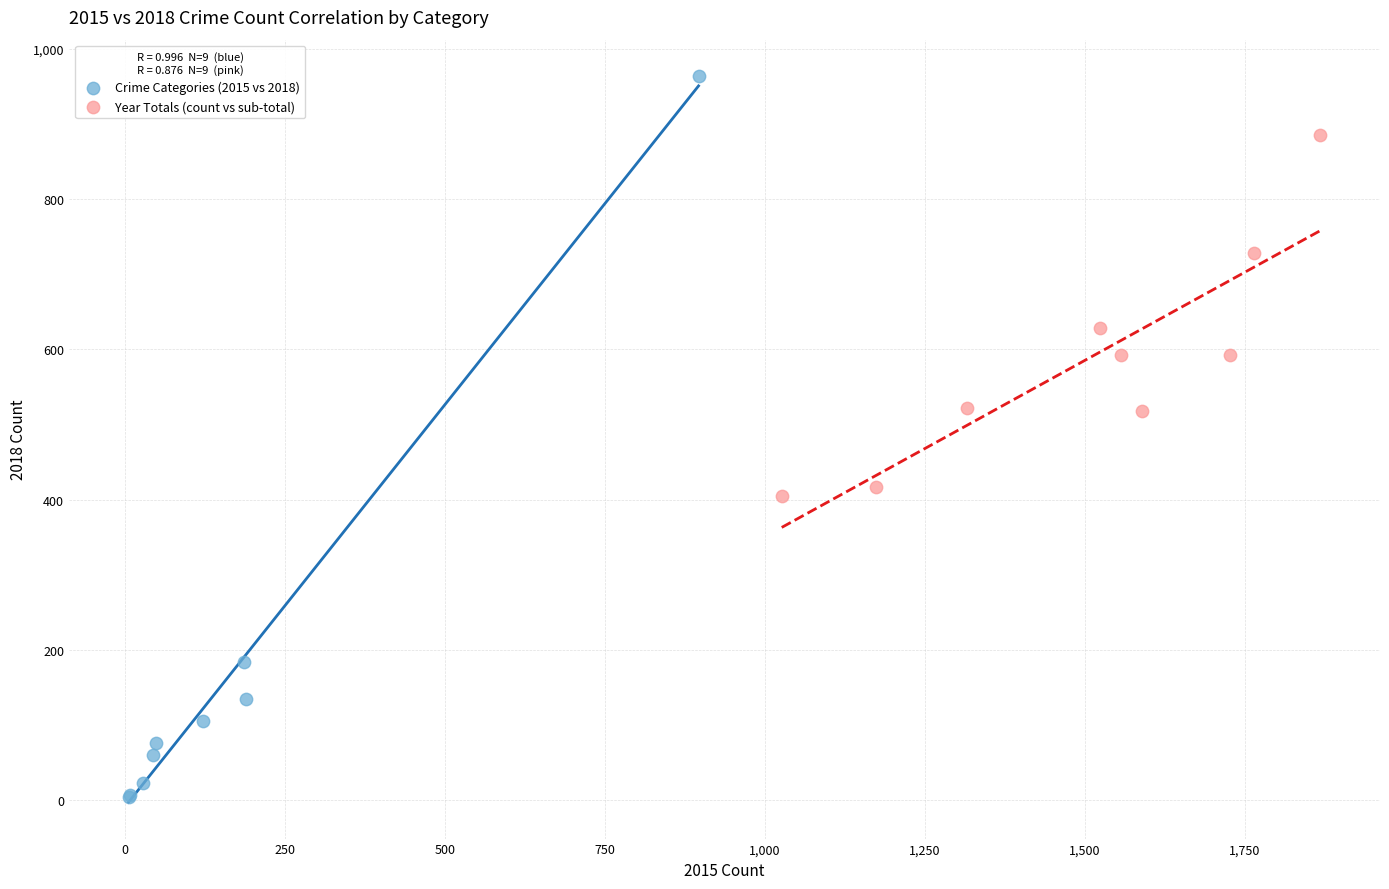

Which series reaches the minimum Y coordinate?

Crime Categories (2015 vs 2018)